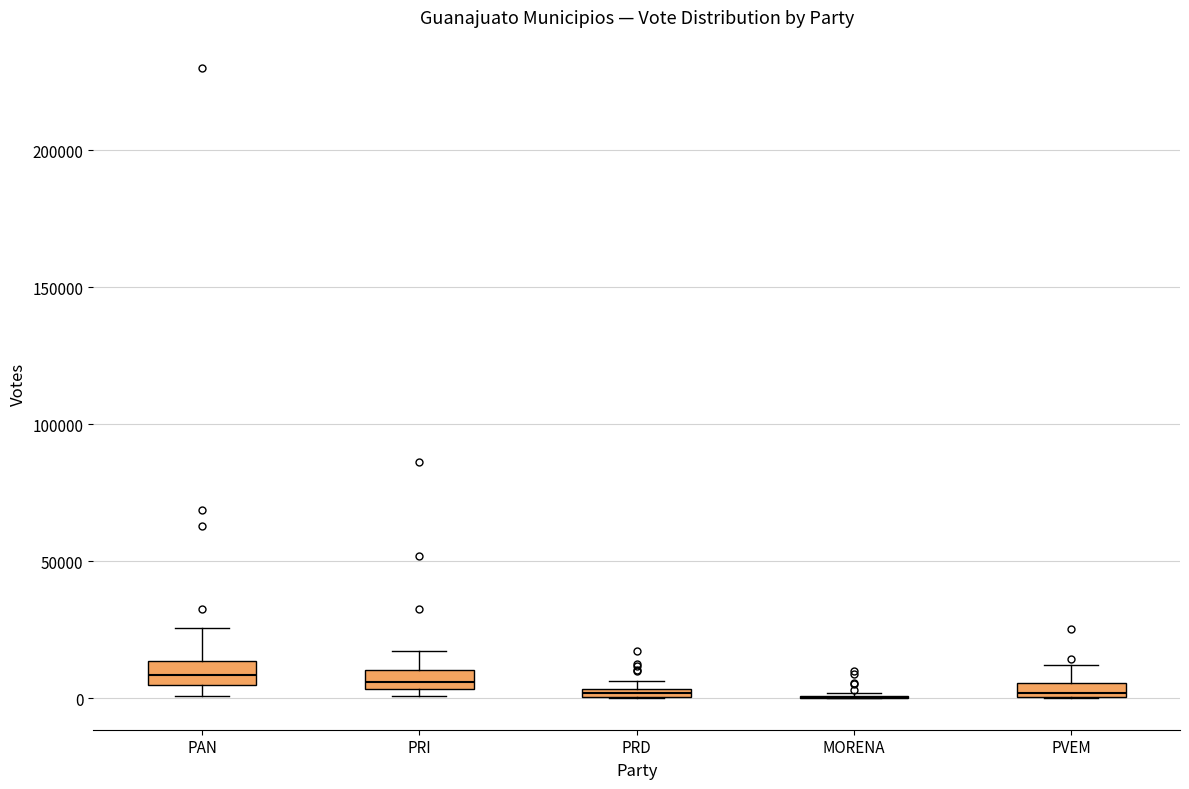

Where does the upper whisker of the box for PAN end on the y-axis? The values are not printed on the chart, so give them approximately, as read against the axis.

25000